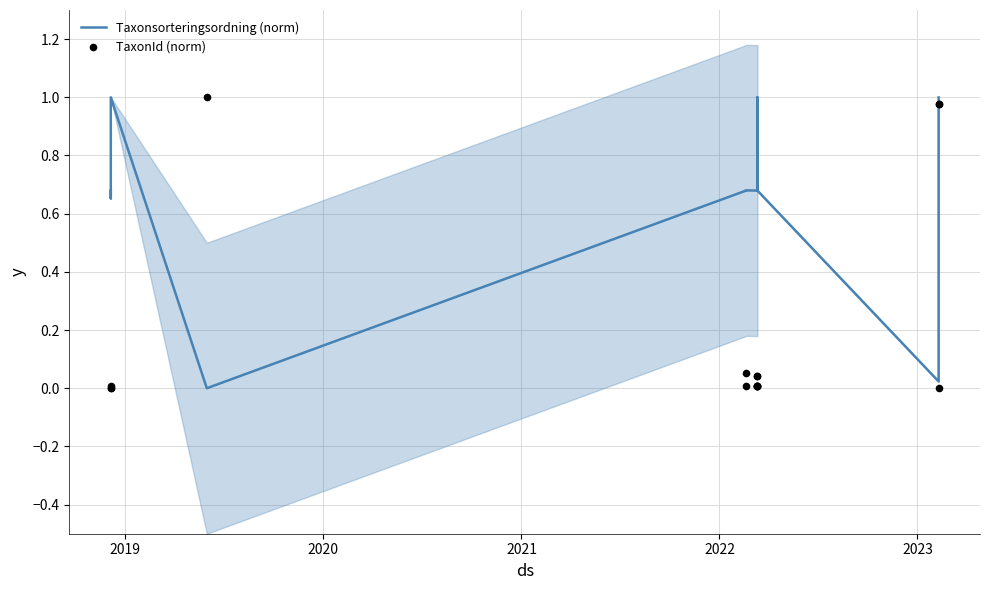

Is the value of Taxonsorteringsordning (norm) at 9 greater than the value of TaxonId (norm) at 2020?

Yes